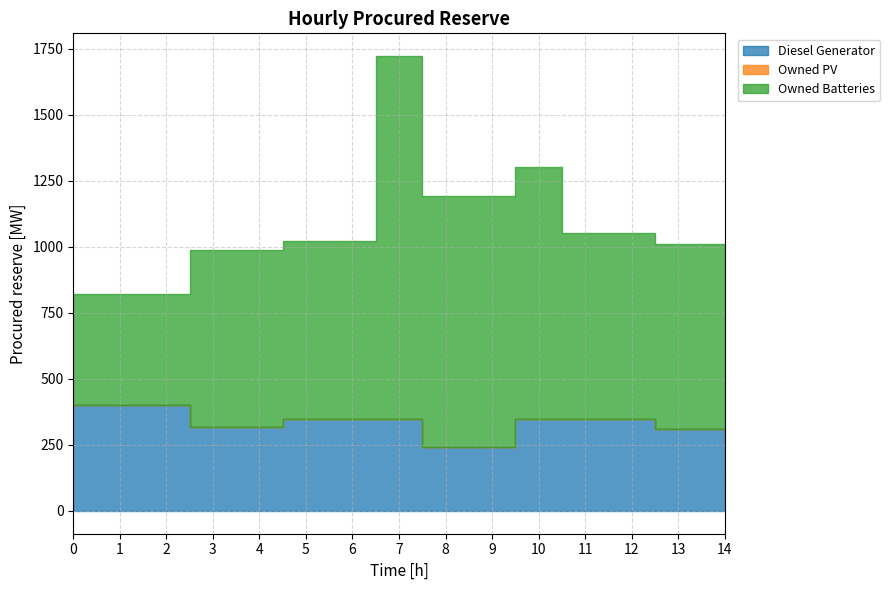

True or false: Diesel Generator and Owned Batteries cross at least once.

False